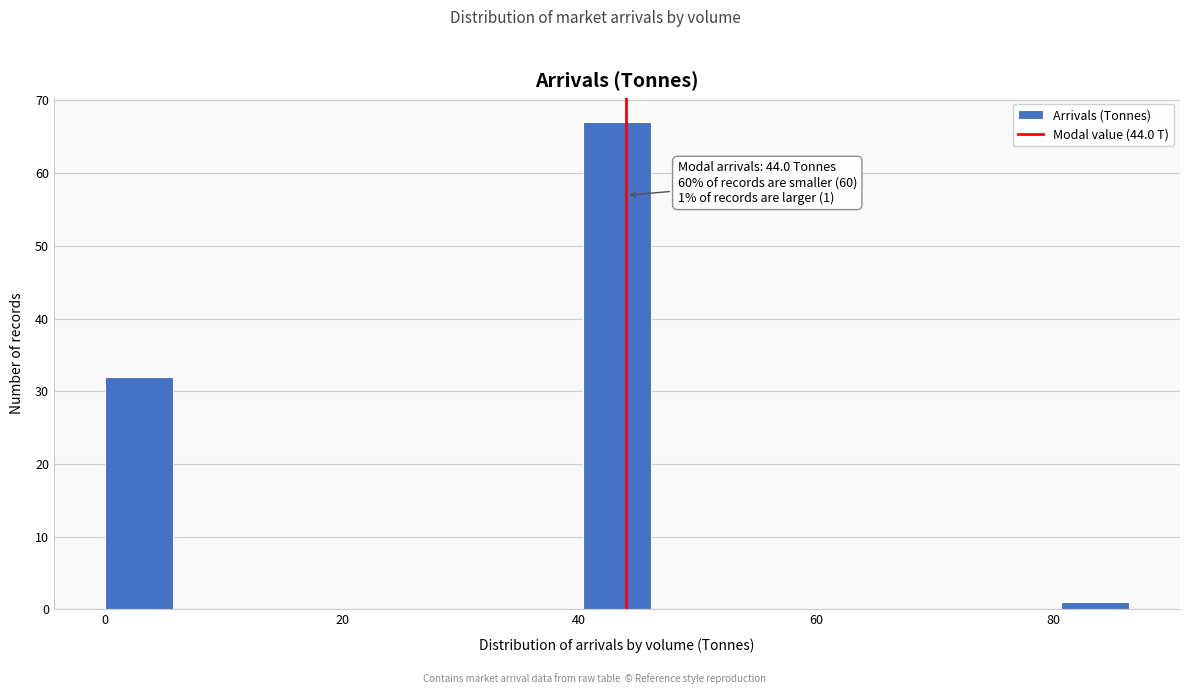

Around what value on the x-axis is the tallest bar? Give the approximate position of its centre, as read against the axis.

44